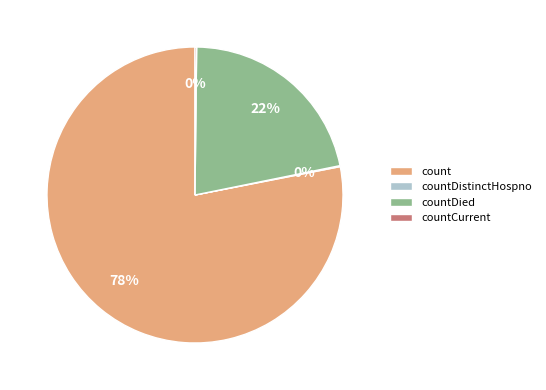

True or false: countDied accounts for 22% of the total.

True